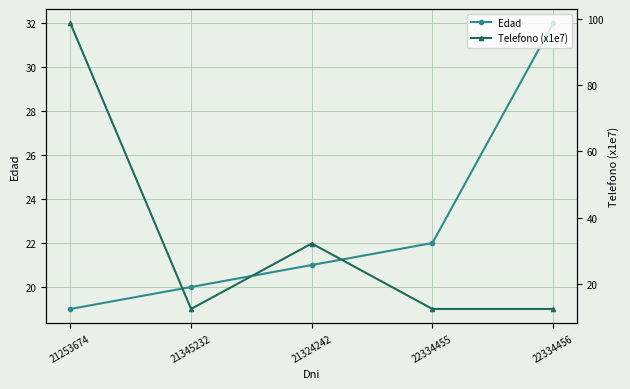

List the series in order of their peak value, highest first.

Telefono (x1e7), Edad